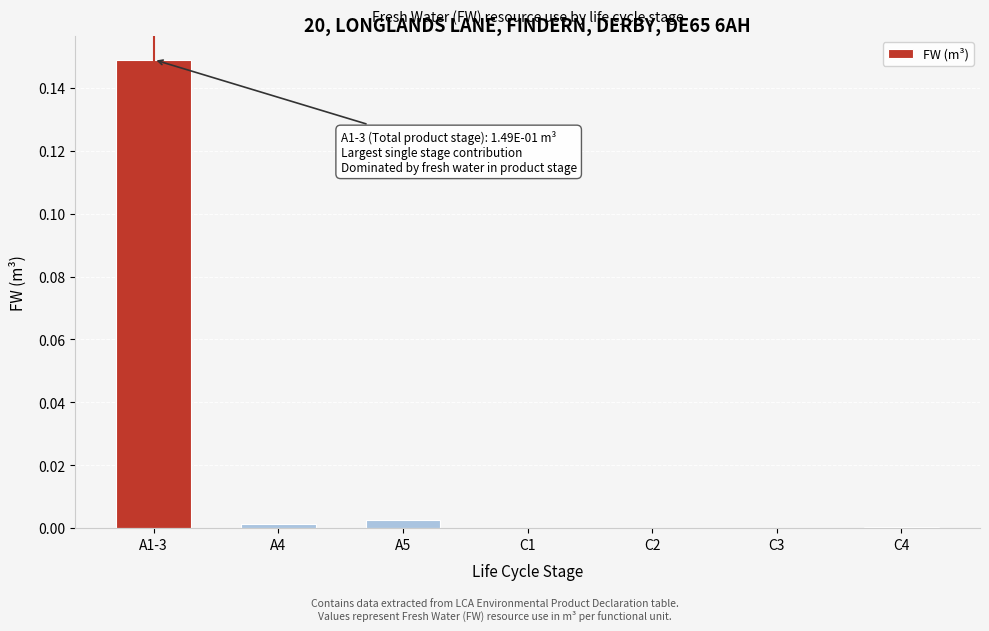

The chart shows a value of 0.0 at C1. True or false?

True